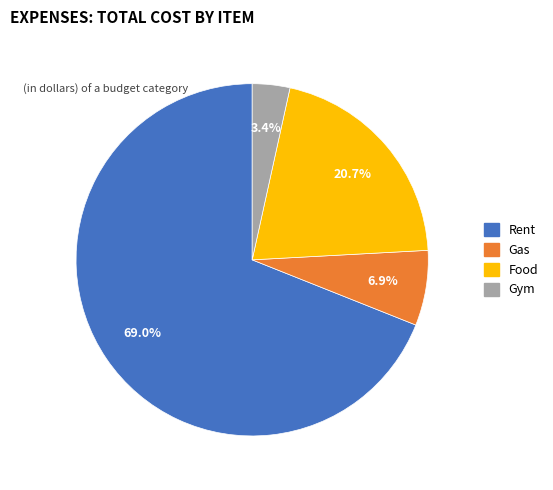

Rank the categories by value from highest to lowest.

Rent, Food, Gas, Gym